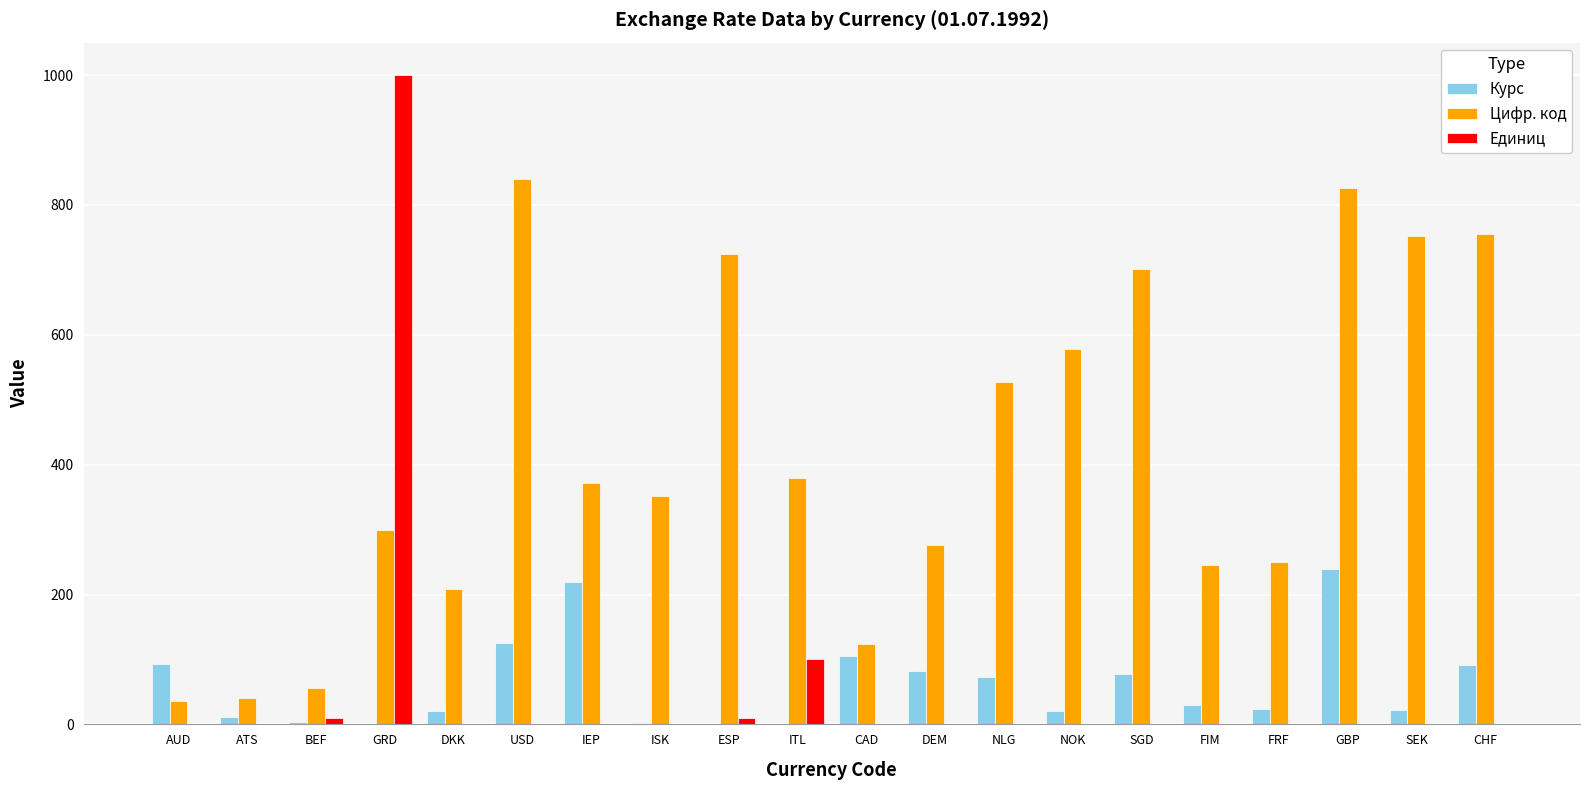

Which series changed the most between ATS and ISK?

Цифр. код